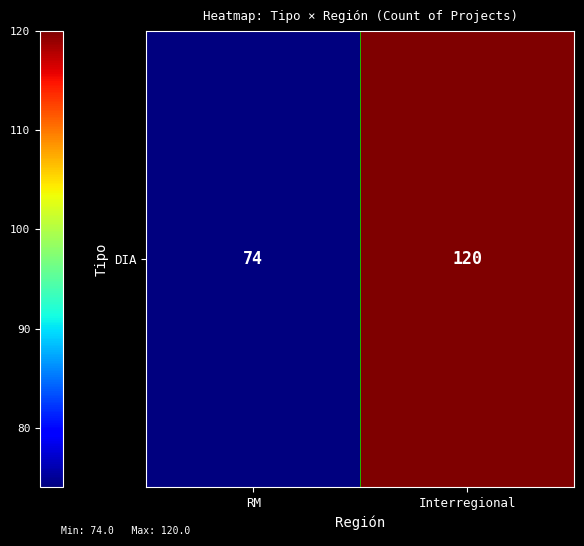

The chart shows a value of 121 at RM. True or false?

False